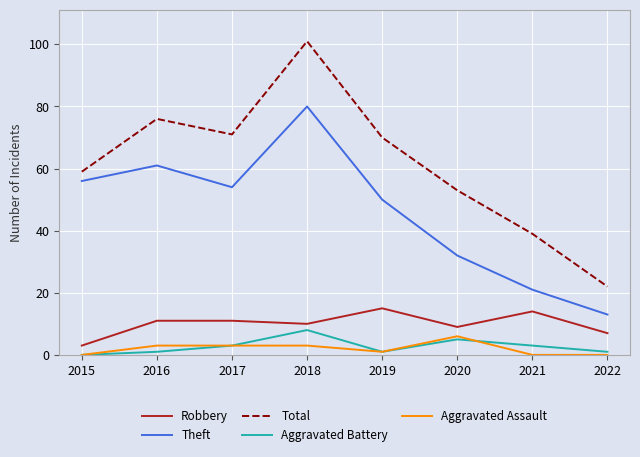

The Aggravated Battery series shows 4 at 2015. True or false?

False